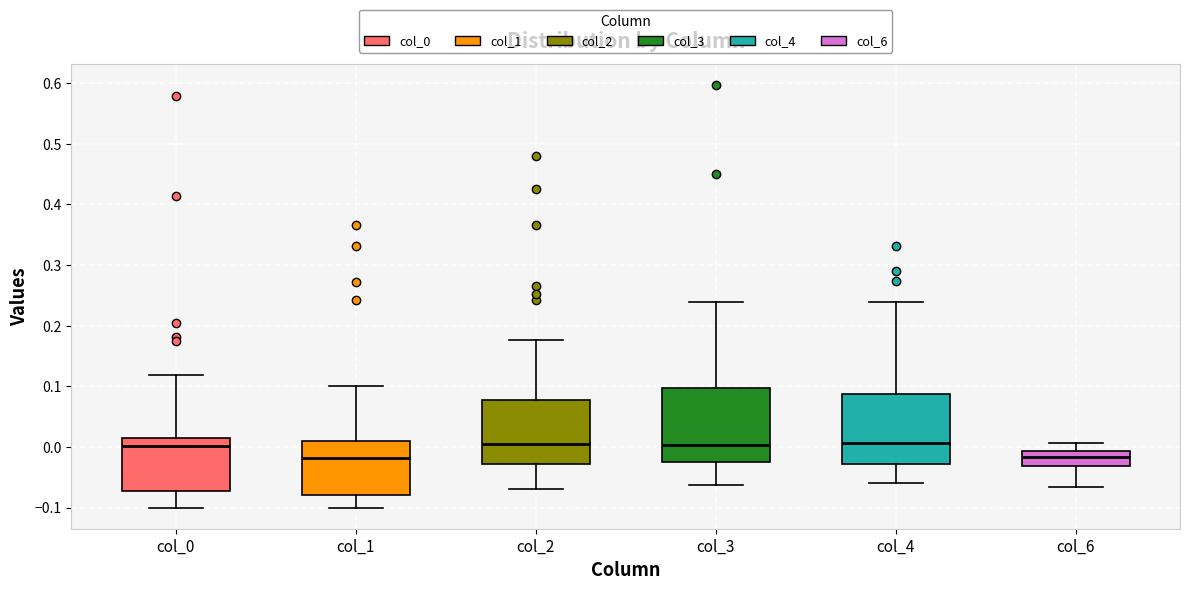

Where is the upper edge of the box for col_3 on the y-axis? The values are not printed on the chart, so give them approximately, as read against the axis.

0.10